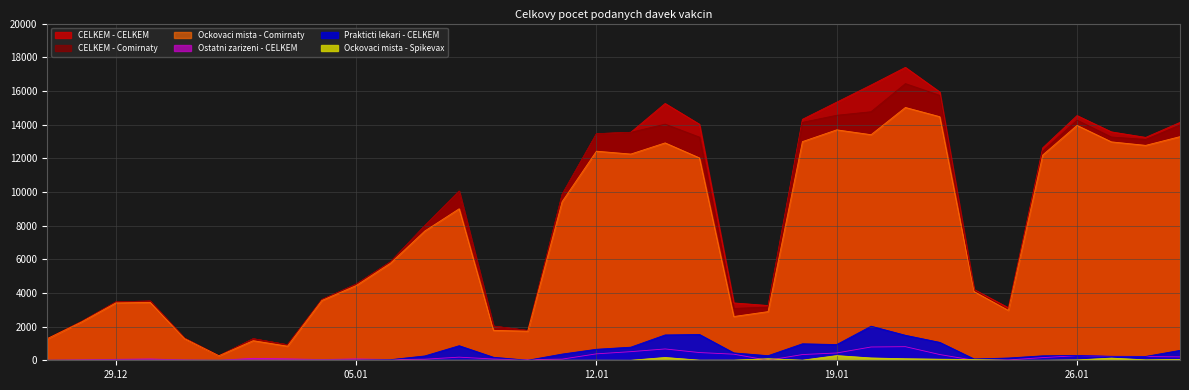

What is the difference between the maximum and minimum values in the CELKEM - CELKEM series?

17128